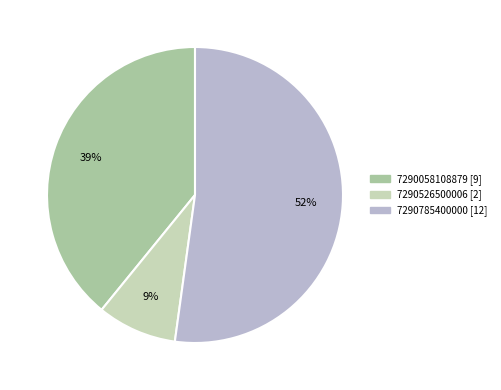

Is there a majority slice in this chart?

Yes